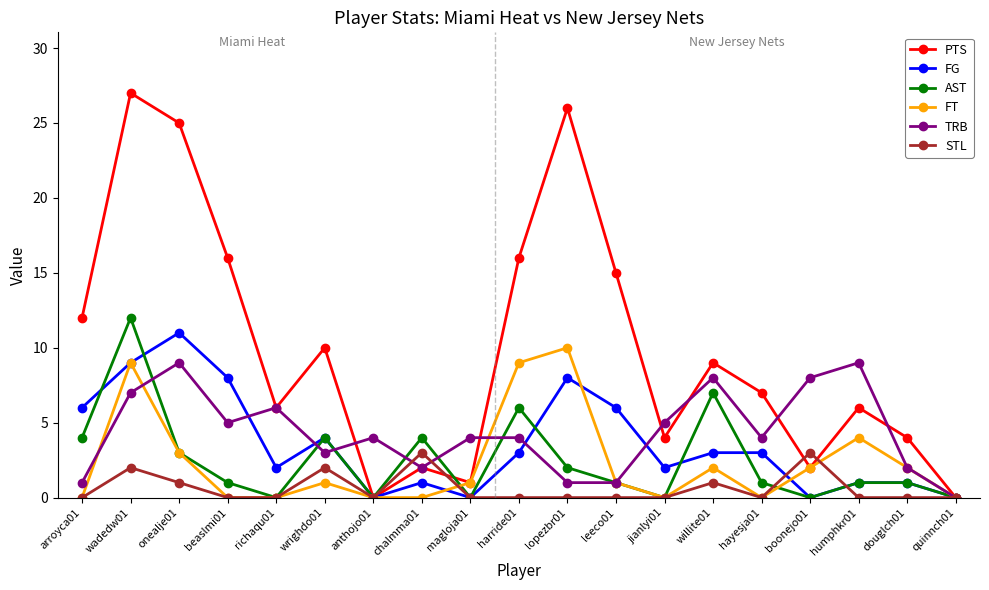

What is the sum of all PTS values?

188